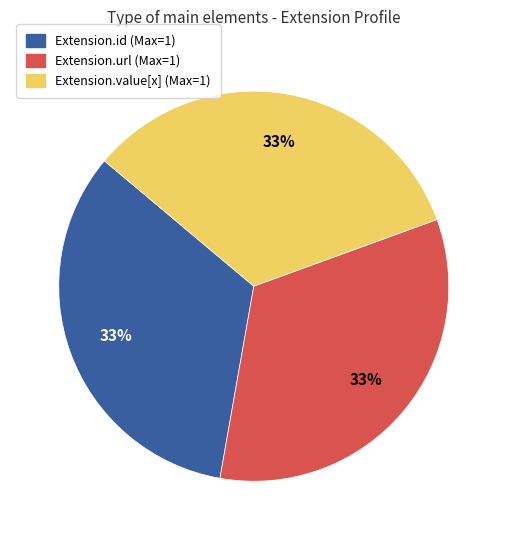

Is there a majority slice in this chart?

No